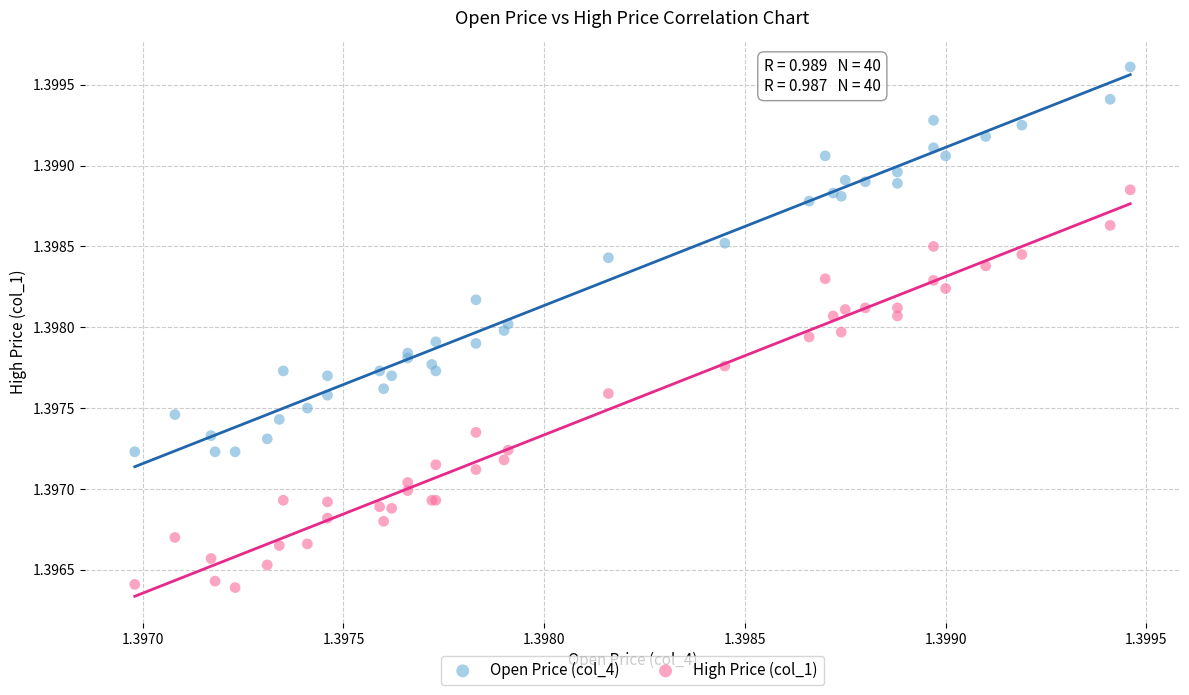

Which series contains the lowest Y value?

High Price (col_1)